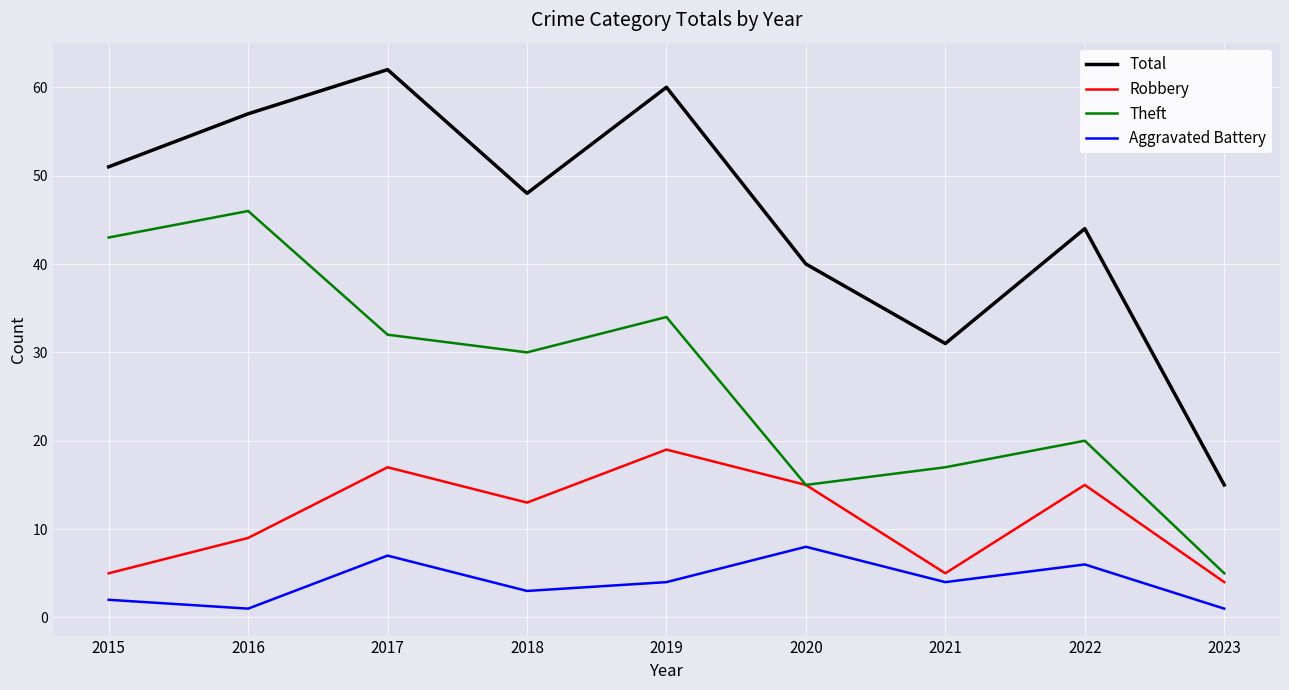

At which label does Total reach its minimum?

2023